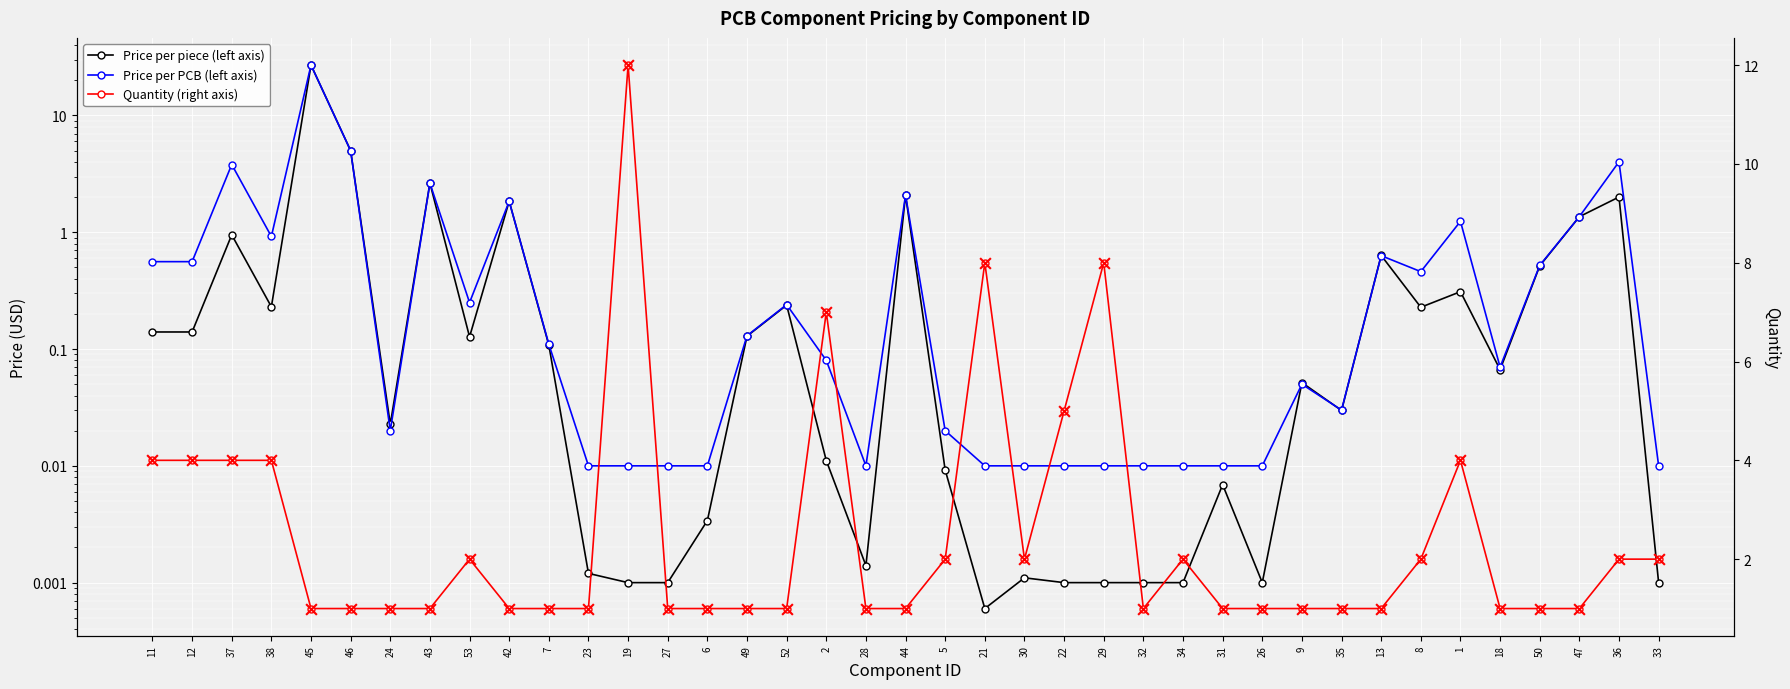

Which series contains the lowest Y value?

Price per piece (left axis)